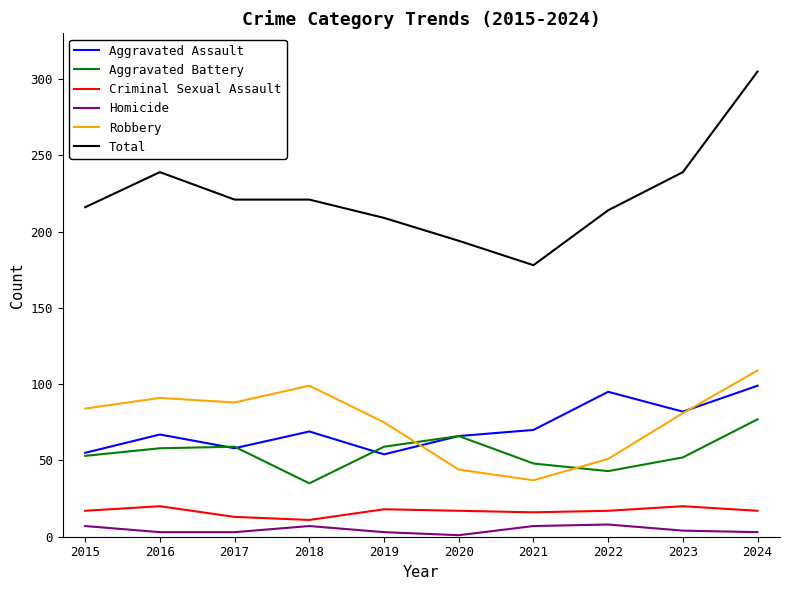

At which category is the sum across all series the highest?

2024